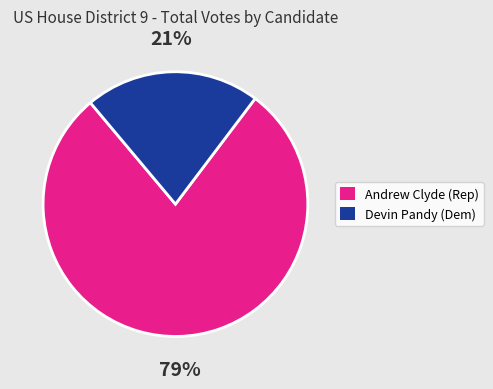

To the nearest percent, what is the average slice percentage?

50%